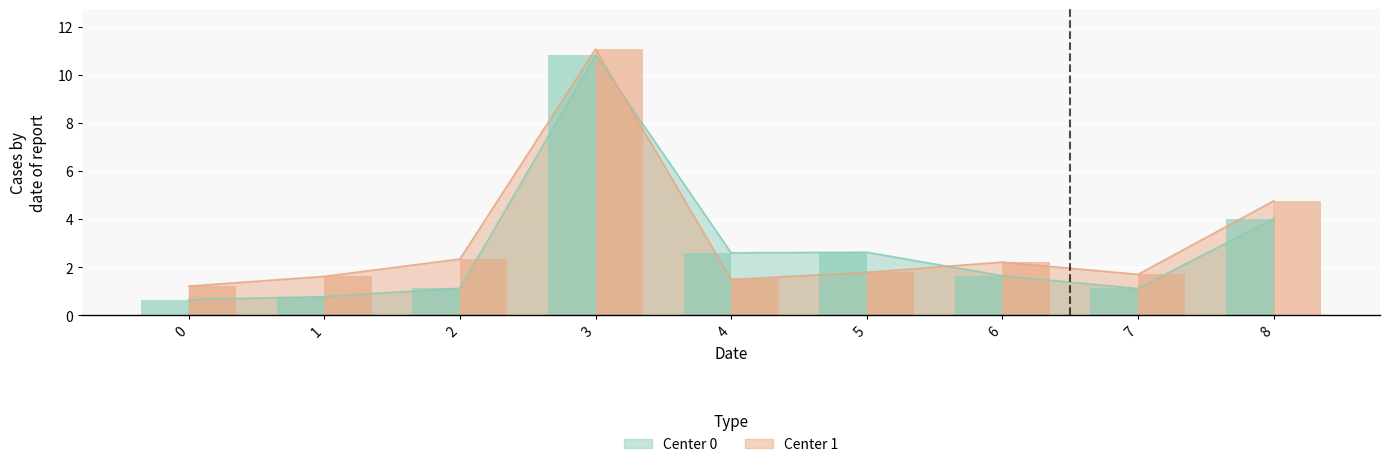

Where is Center 1 bar nearest to the value 6?

8